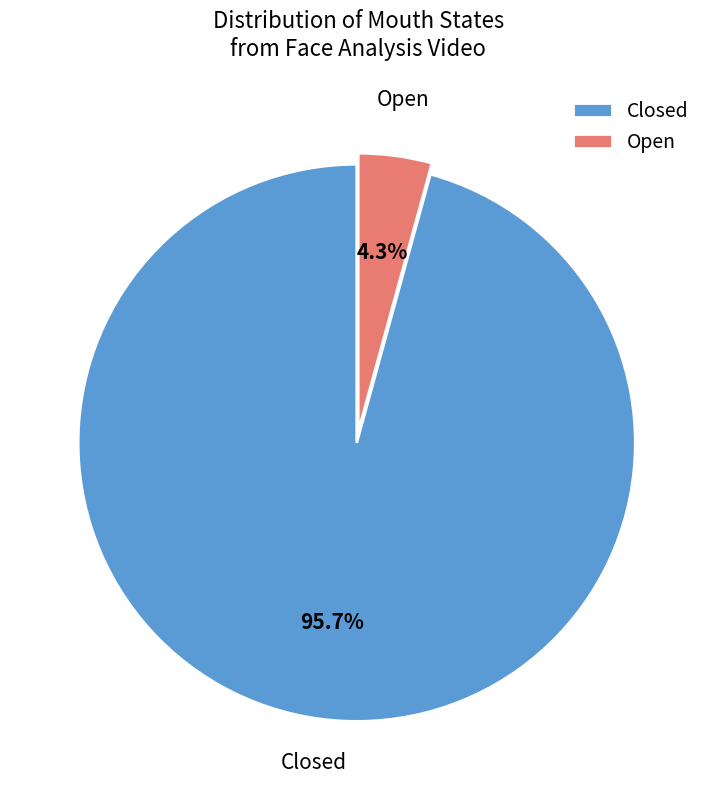

Which category has the smallest portion of the pie?

Open